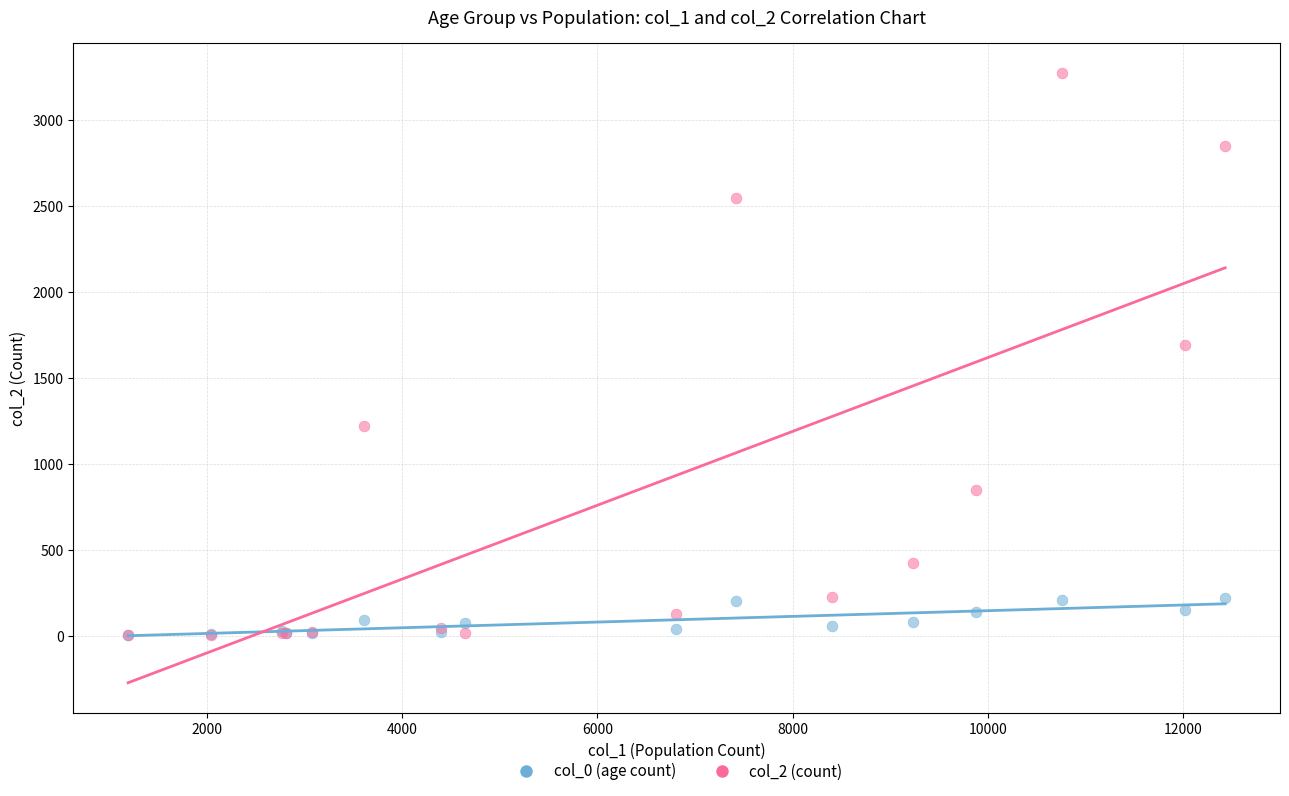

Which series contains the highest Y value?

col_2 (count)